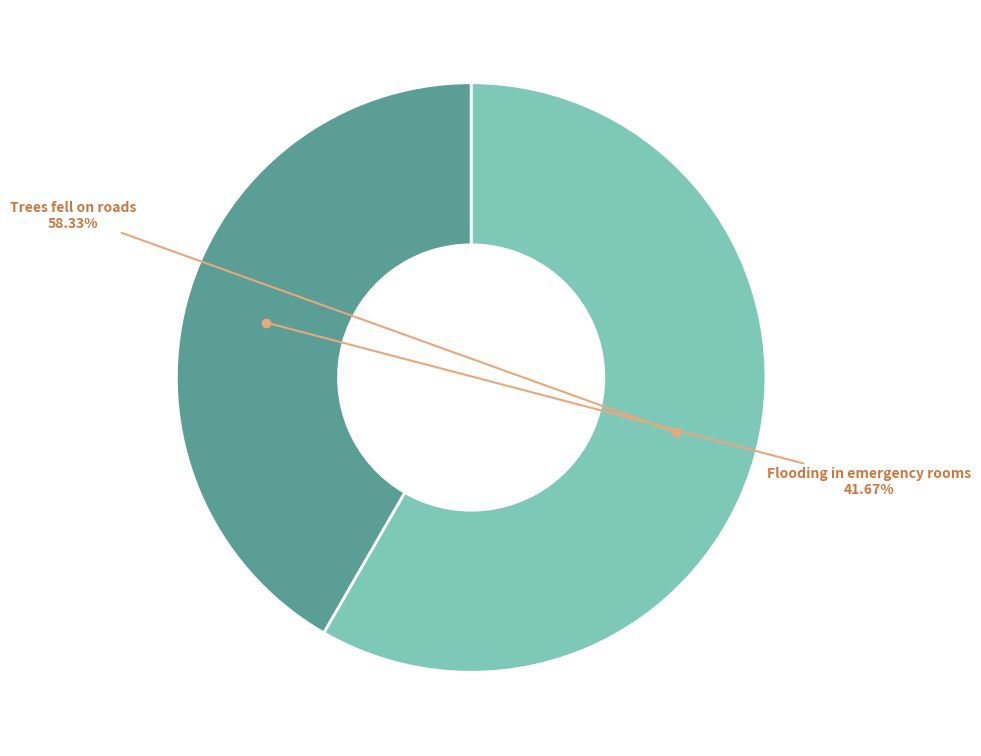

Is there any slice that represents more than half of the pie?

Yes